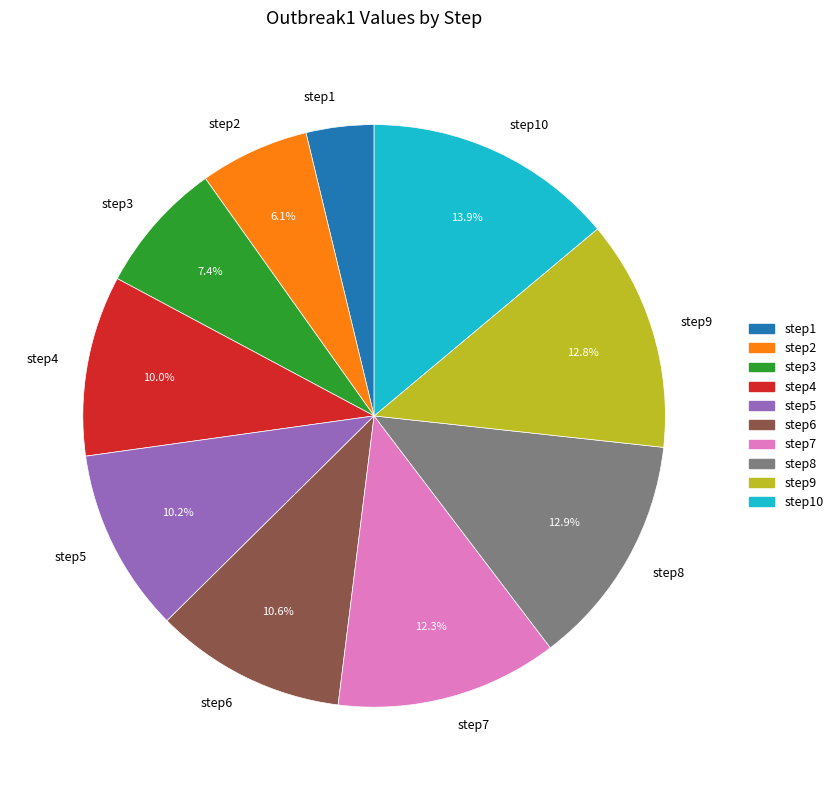

Does any single category account for the majority?

No